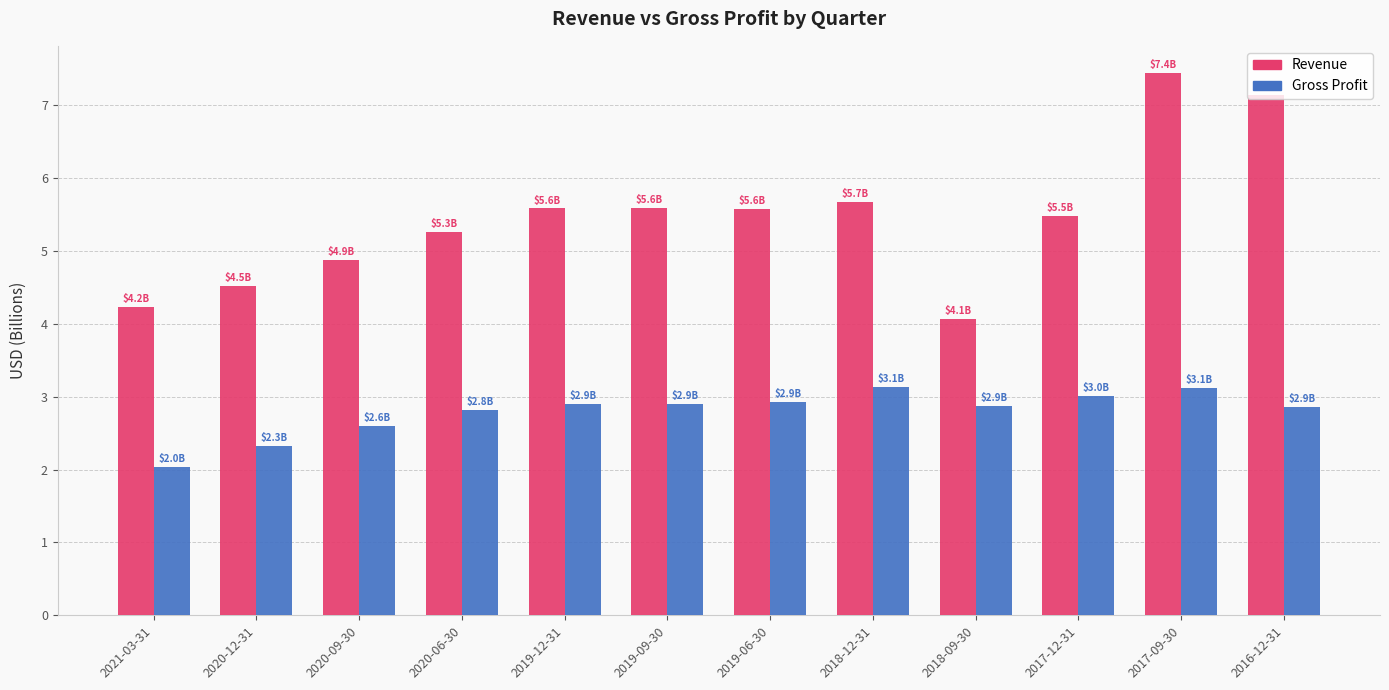

Is the value of Revenue at 2019-12-31 greater than the value of Gross Profit at 2019-06-30?

Yes